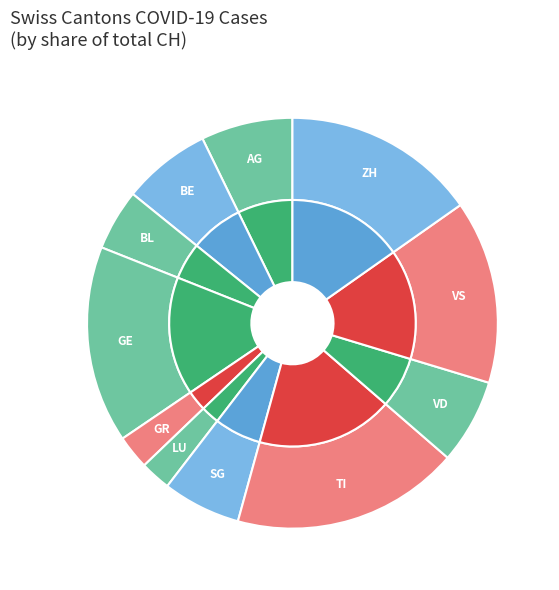

True or false: VD accounts for 1% of the total.

False